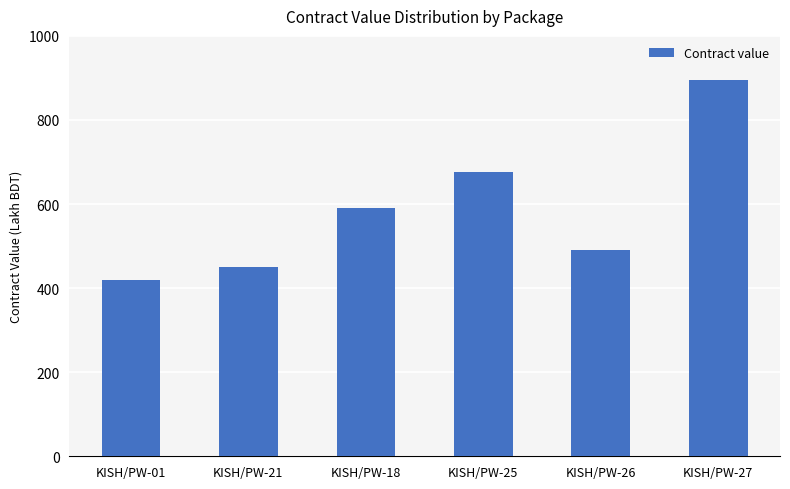

The value at KISH/PW-01 is 419.7. True or false?

True